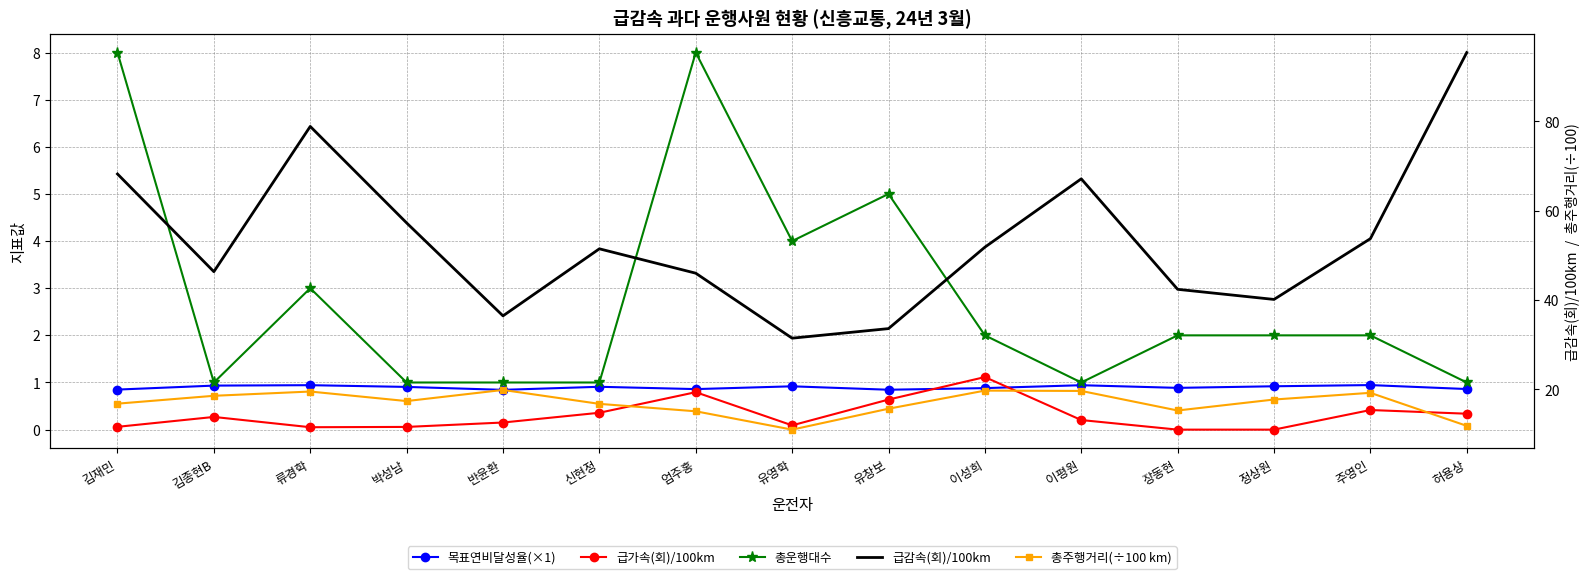

Where is the first local minimum for 목표연비달성율(×1)?

반윤환